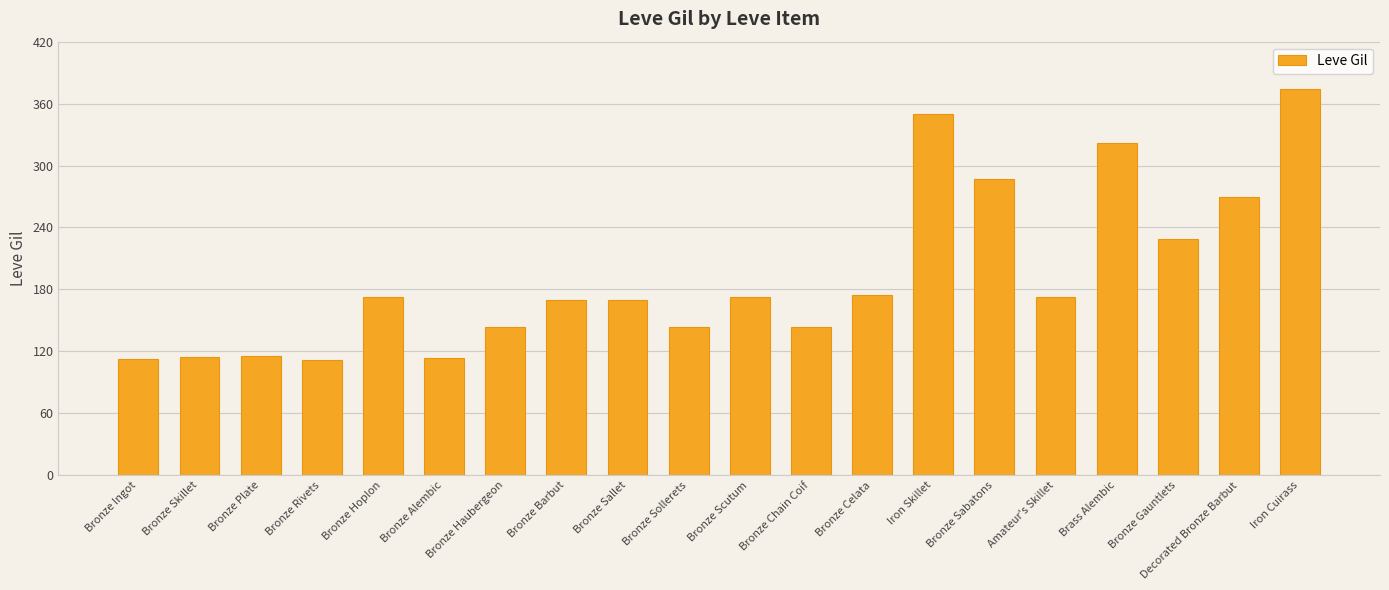

What is the average value?

193